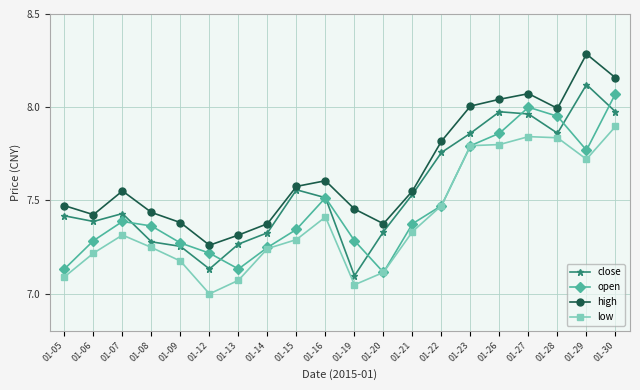

Where is the first local minimum for open?

01-13